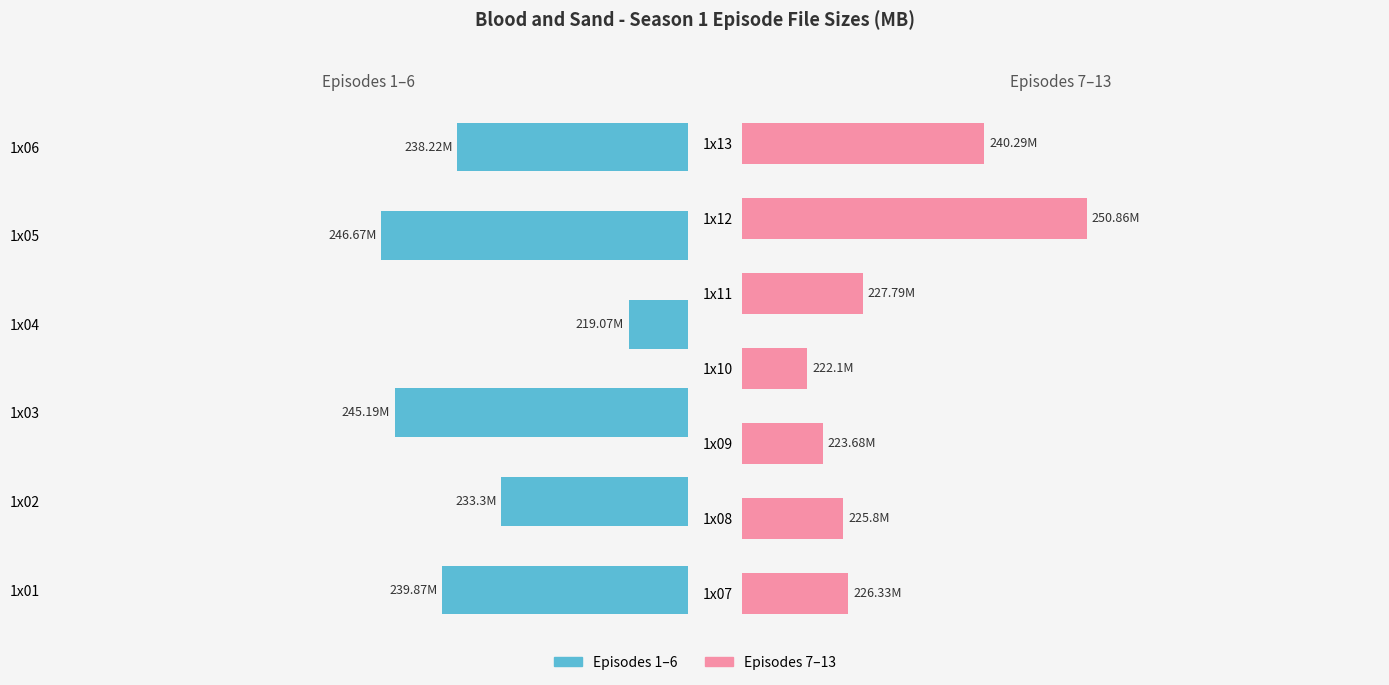

What is the value of the 6th bar from the left?

238.2